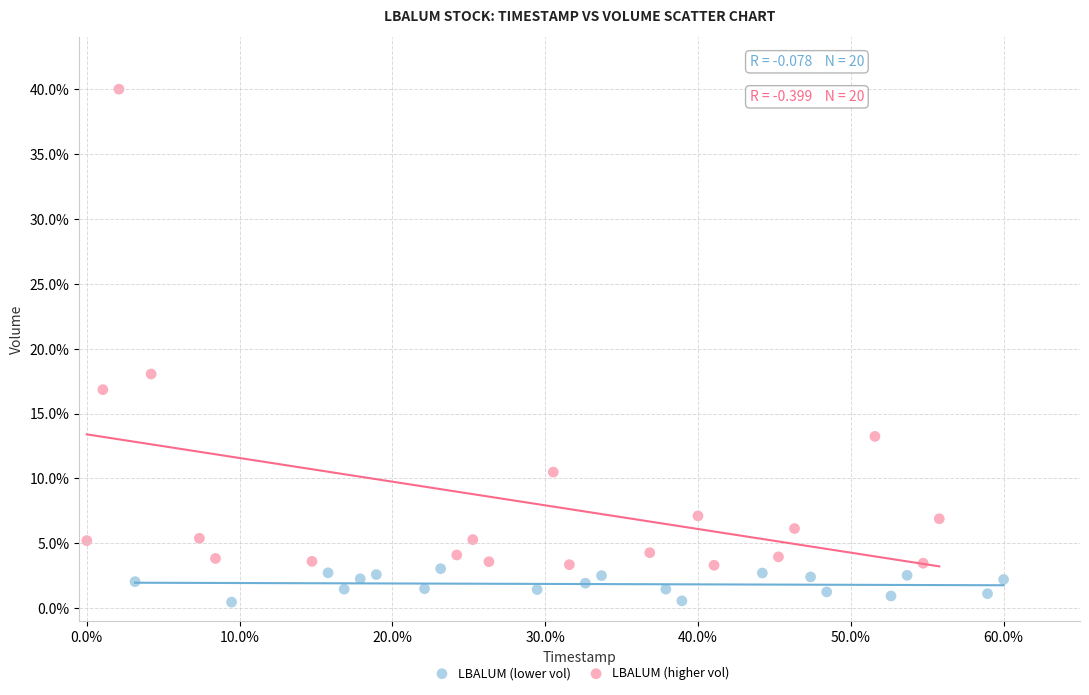

Which series contains the highest Y value?

LBALUM (higher vol)